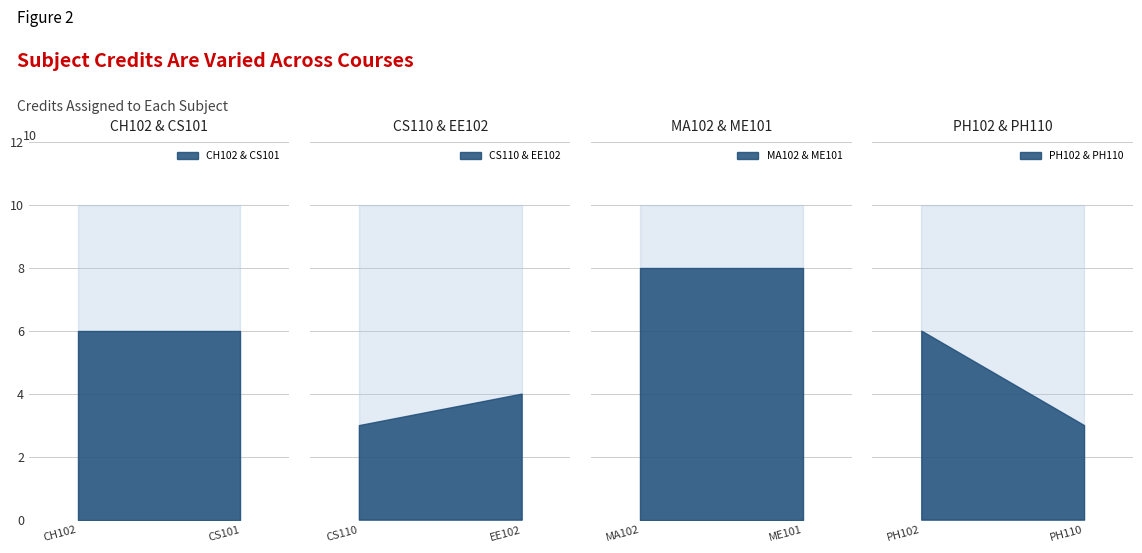

Where is the data nearest to the value 5?

CH102